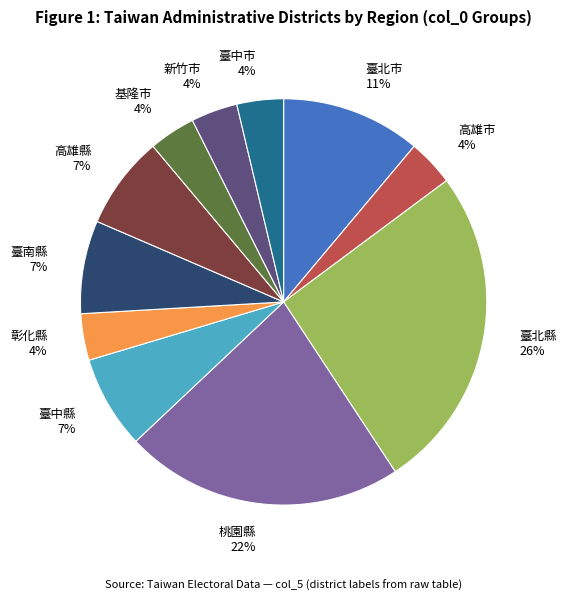

Is 桃園縣 the majority of the pie?

No